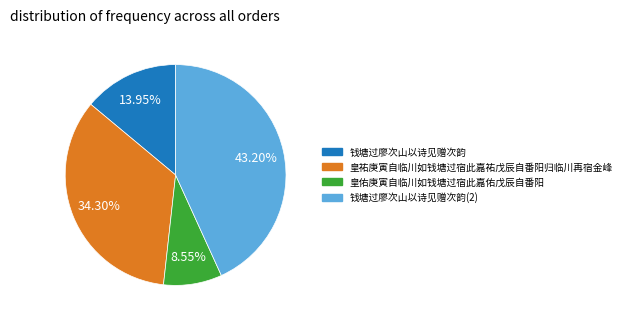

Is there a majority slice in this chart?

No